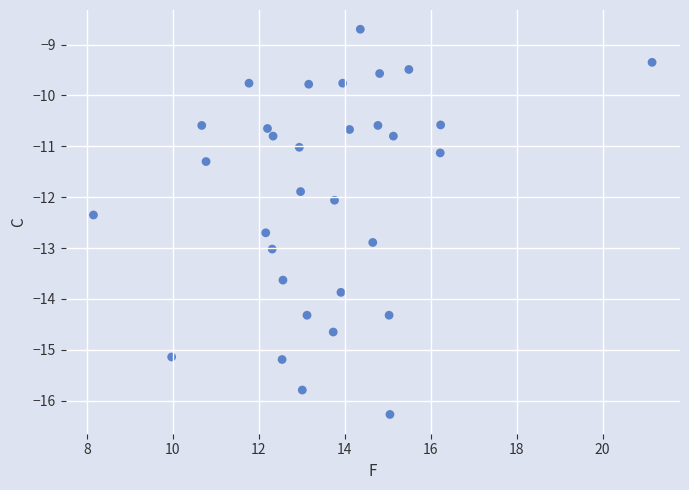

What is the range of Y values (max minus min)?

7.6